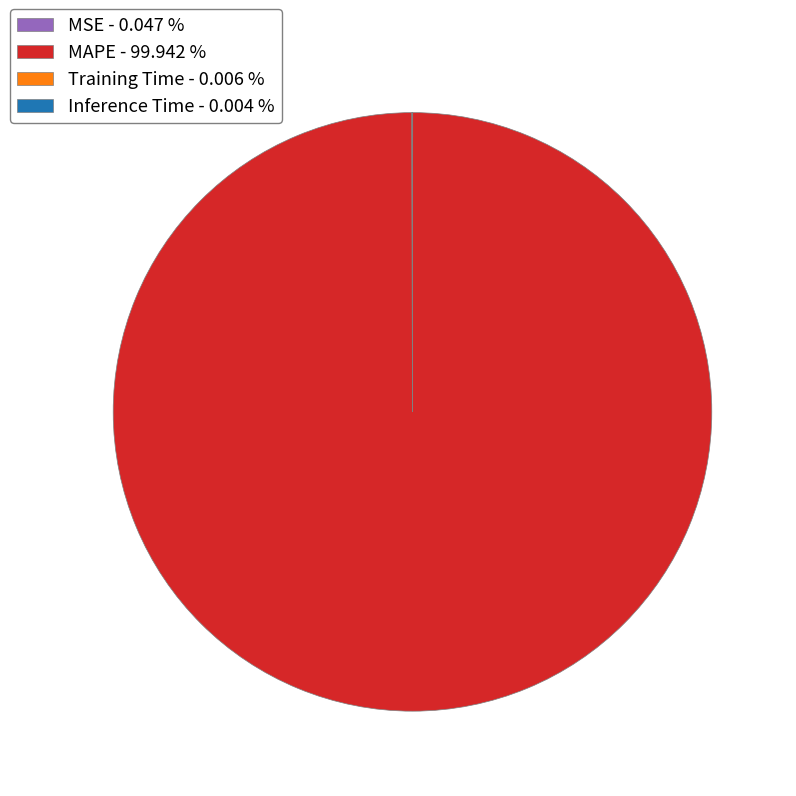

Is there any slice that represents more than half of the pie?

Yes